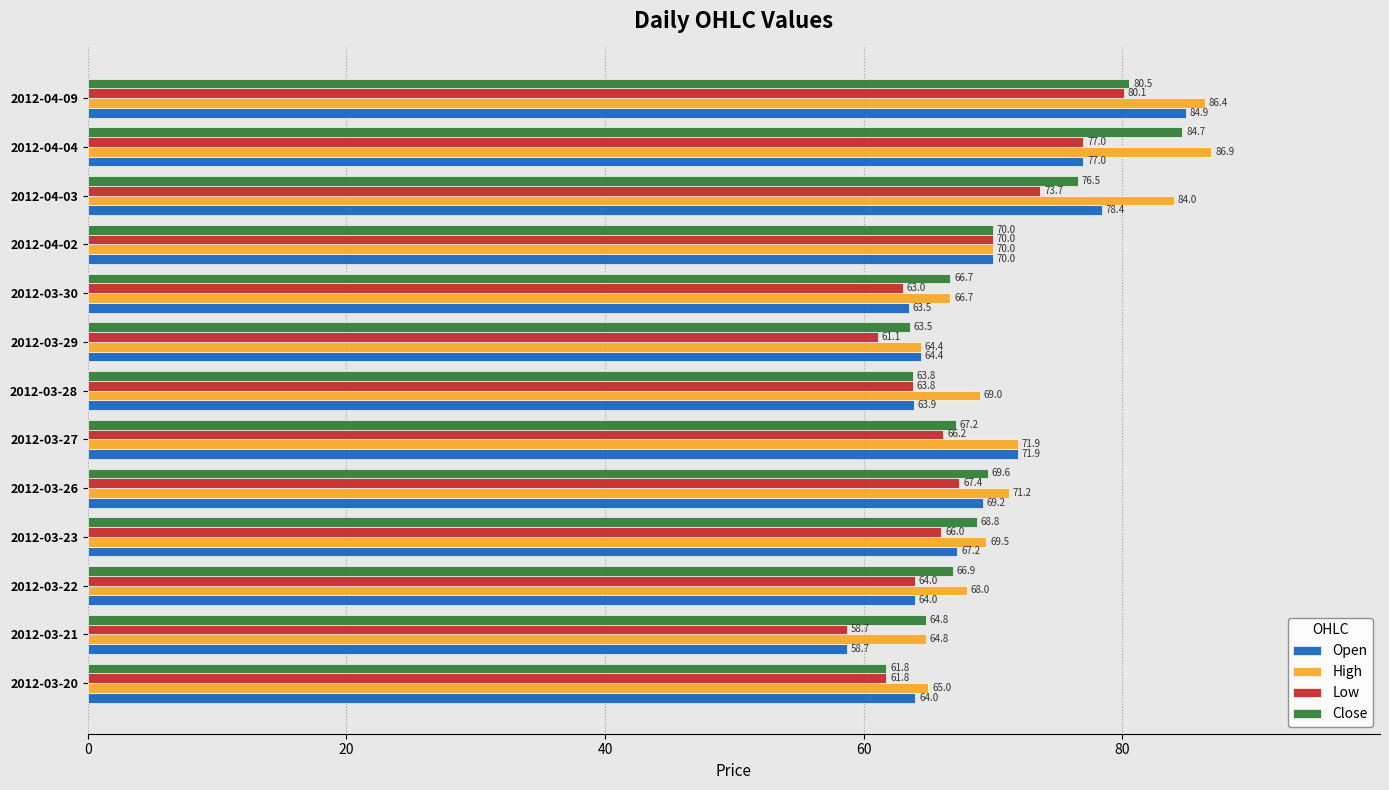

What is the difference between the maximum and second lowest values in the Open series?

21.4